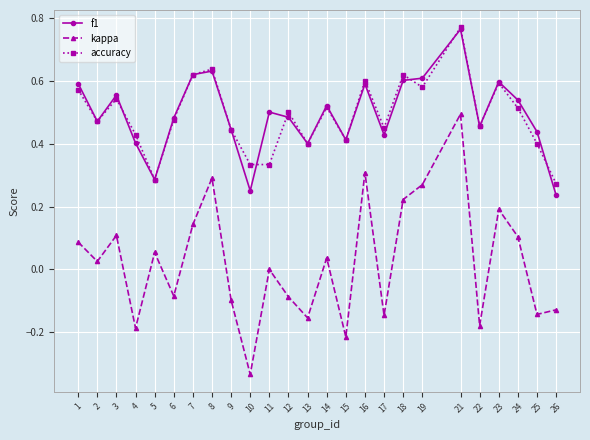

Is the value of kappa at 13 greater than the value of accuracy at 10?

No